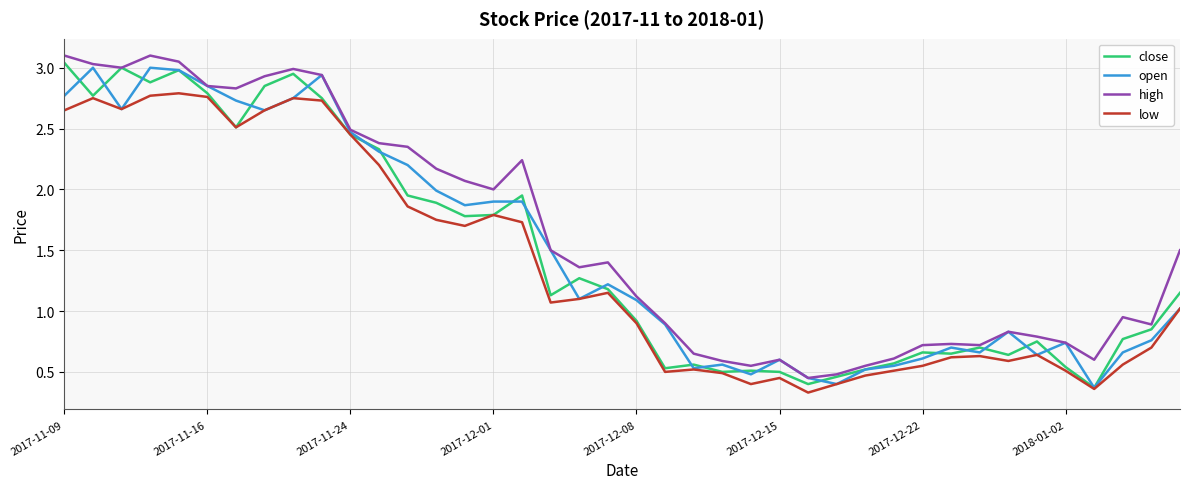

Which series has the largest total across all categories?

high